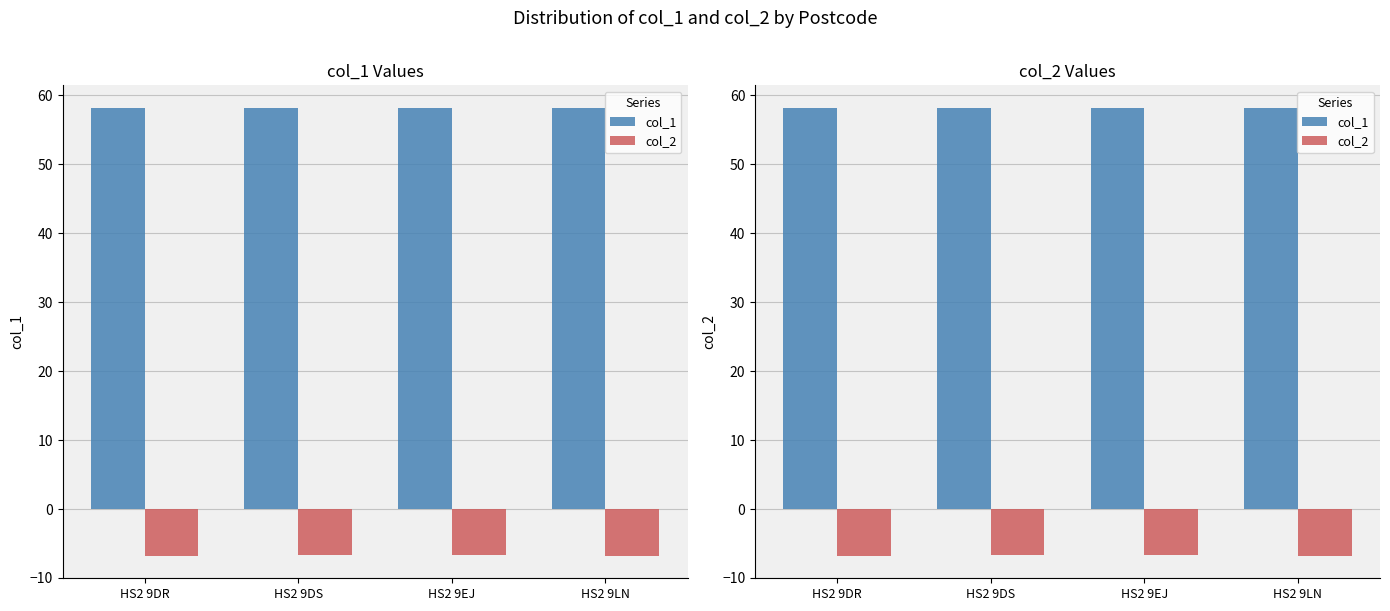

Which category has the highest value in the col_1 series?

HS2 9LN